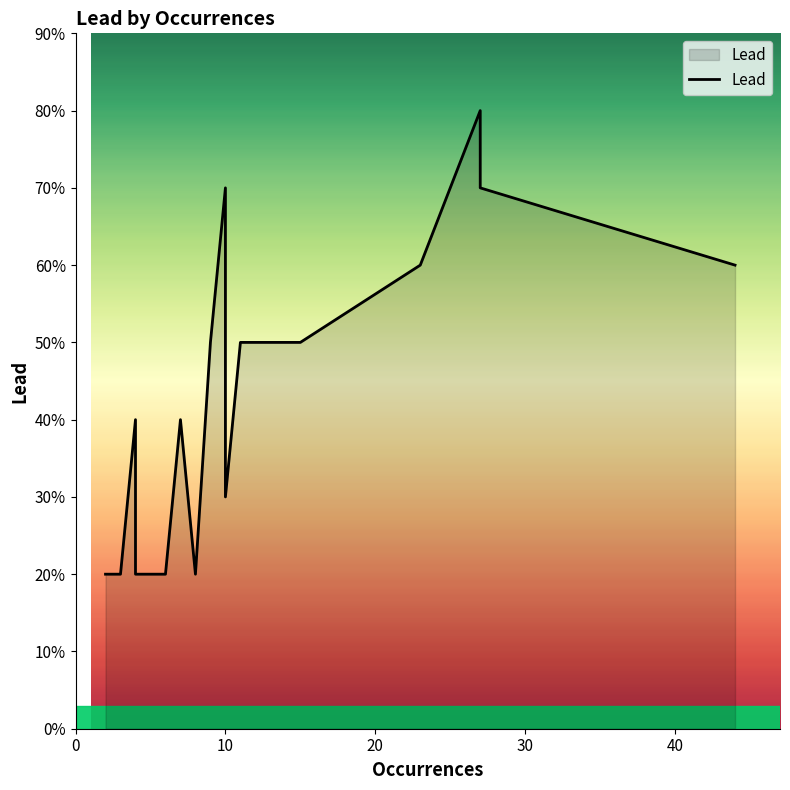

What is the difference between the maximum and second lowest values?

6